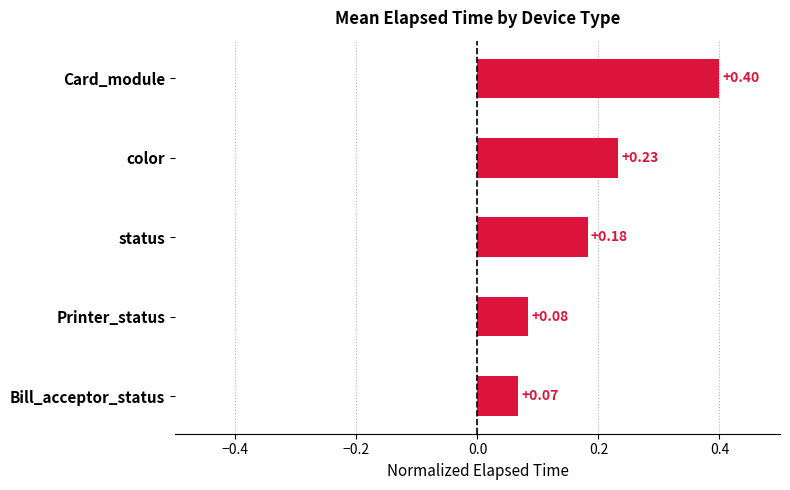

Which category has the lowest value across all series?

Bill_acceptor_status